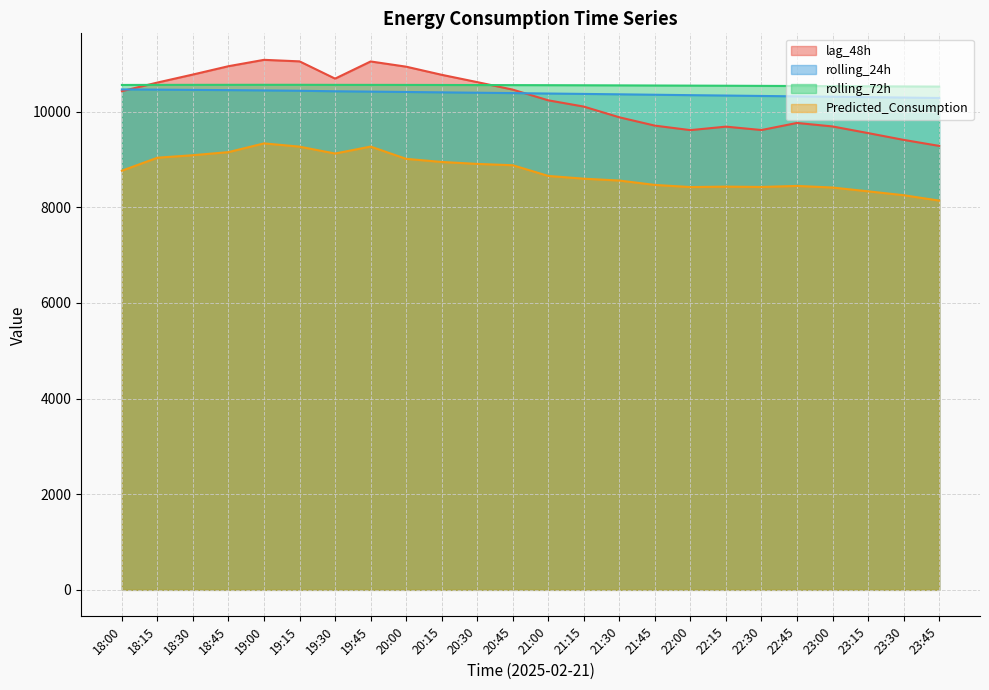

At which label does Predicted_Consumption reach its peak?

19:00